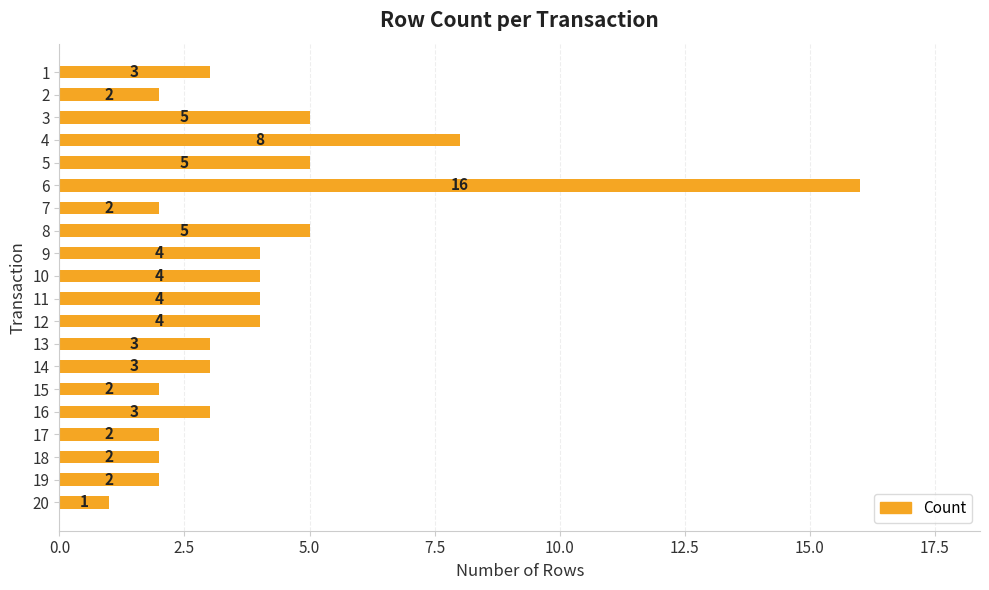

What is the value of the 15th bar from the top?

2